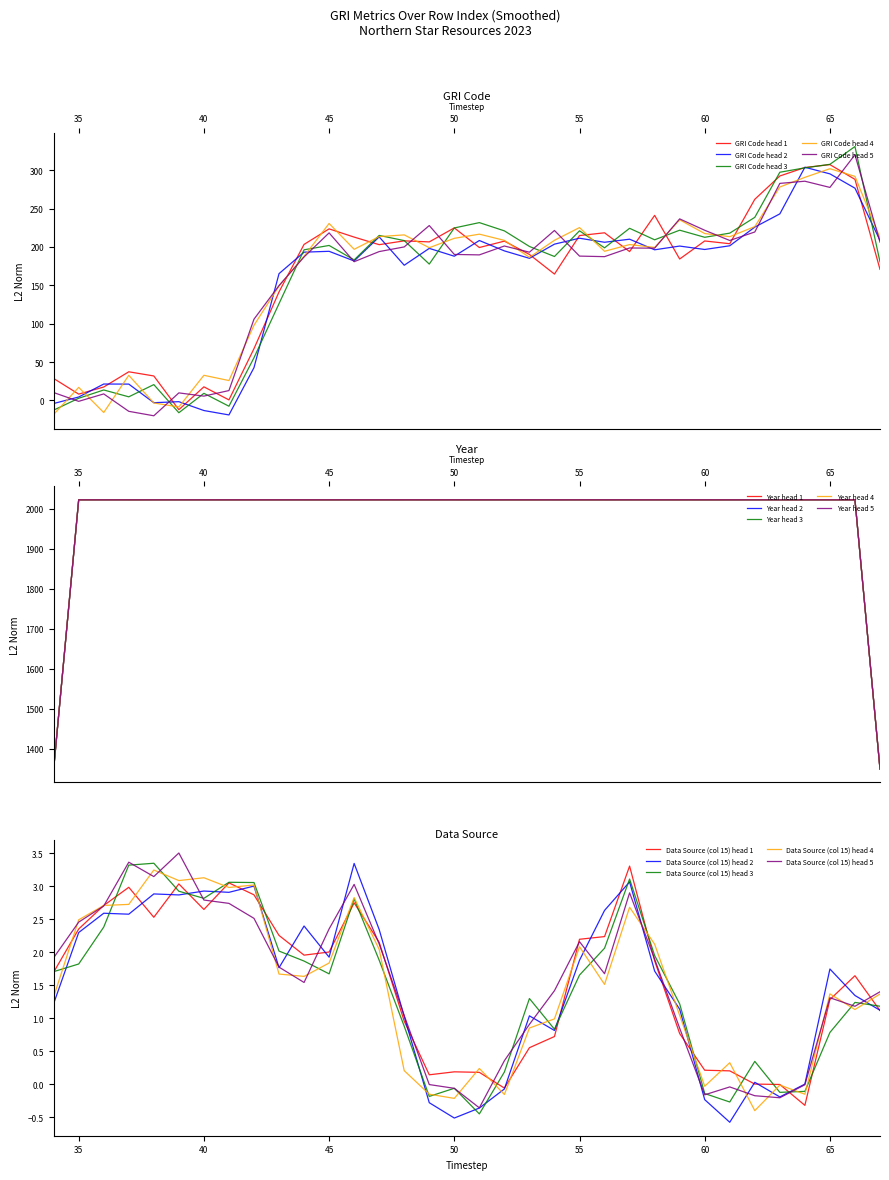

Between 45 and 54, which series saw the biggest shift?

GRI Code